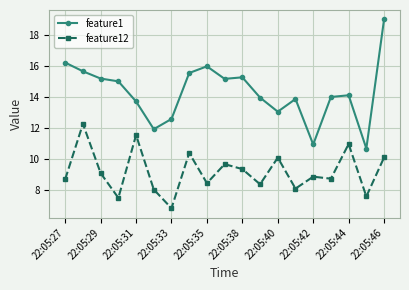

Rank the series by their average value, from highest to lowest.

feature1, feature12